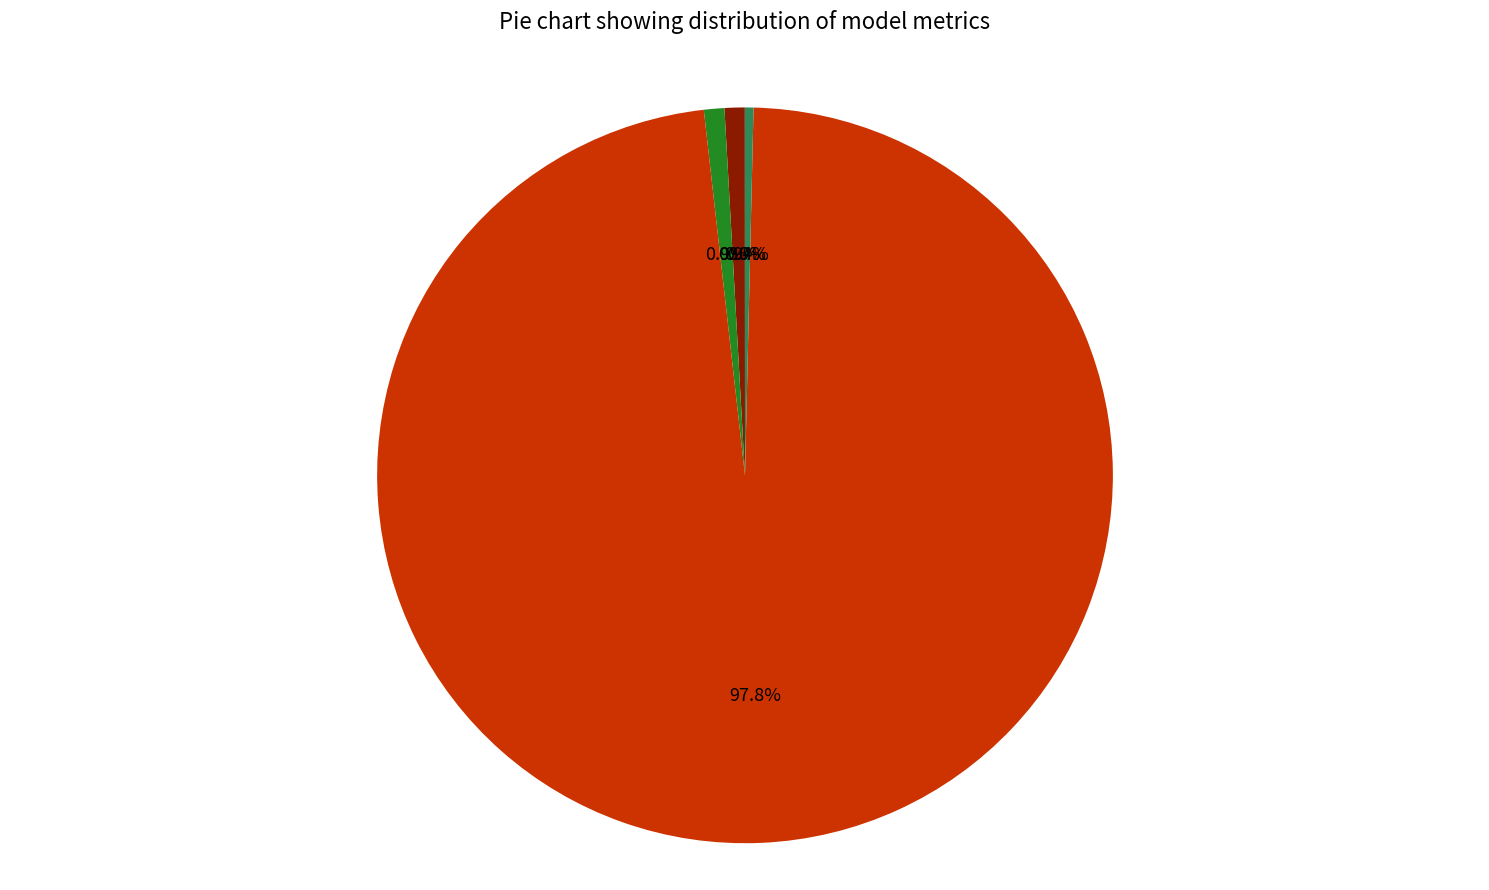

Is there a majority slice in this chart?

Yes